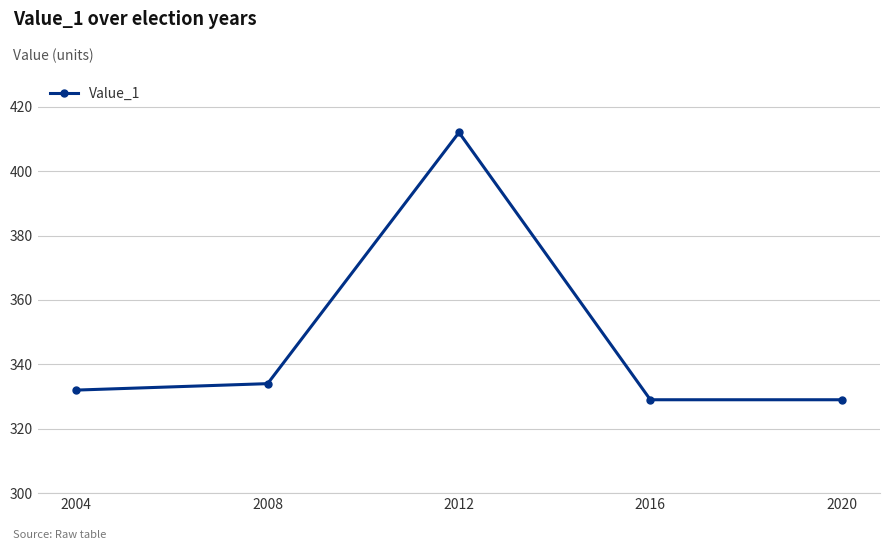

How many lines are shown in the chart?

1